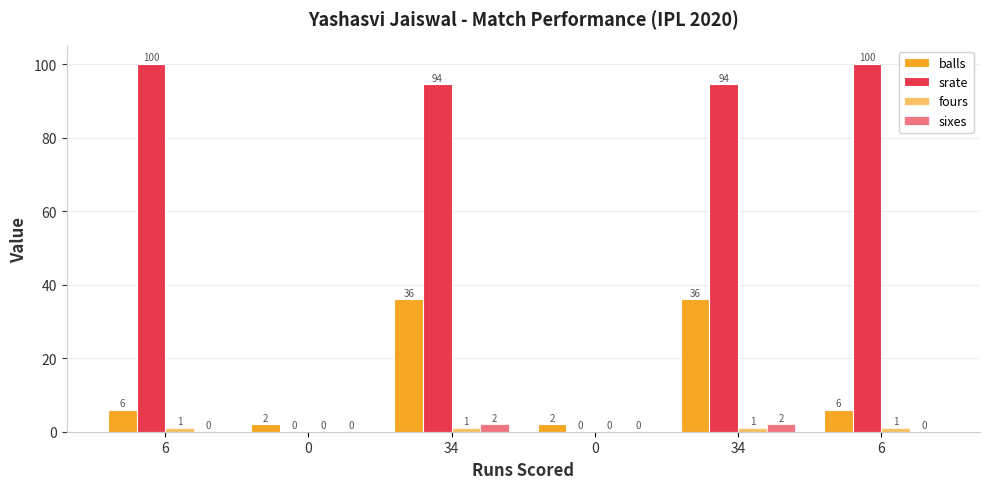

How many series are shown in this chart?

4